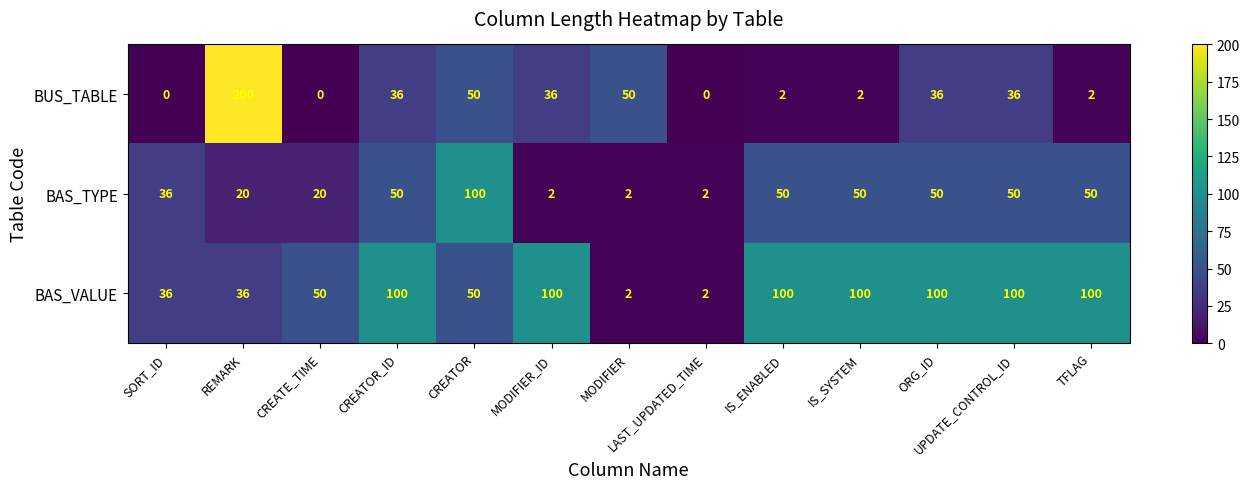

Which series has the largest range (max minus min)?

BUS_TABLE